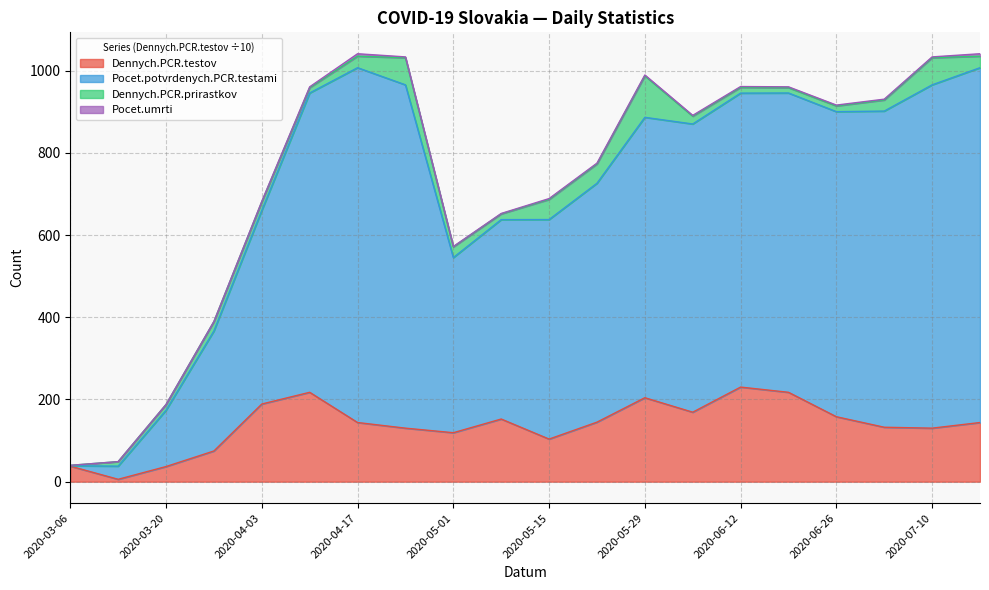

What is the highest value of the Dennych.PCR.testov series?

230.1